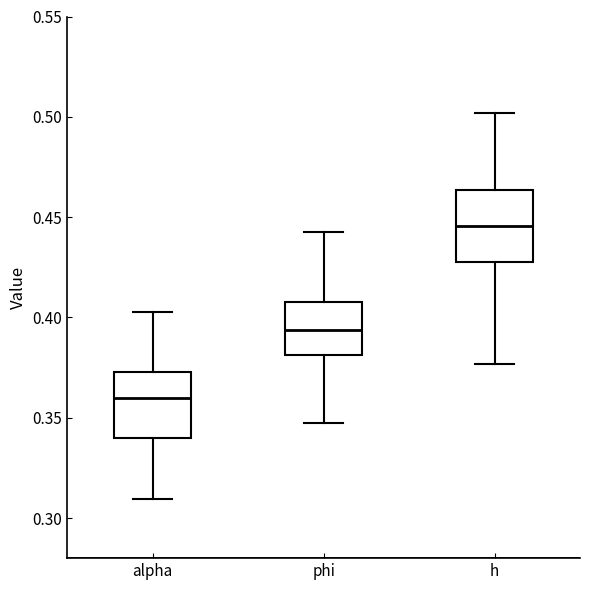

Reading left to right, transcribe this box plot: for each box, give where its median line is, the range the box spans, and where its two whiskers end, as read against the y-axis. The values are not printed on the chart, so give them approximately, as read against the axis.

alpha: median 0.360, box 0.340 to 0.375, whiskers 0.310 to 0.405
phi: median 0.395, box 0.380 to 0.405, whiskers 0.345 to 0.445
h: median 0.445, box 0.425 to 0.465, whiskers 0.375 to 0.500